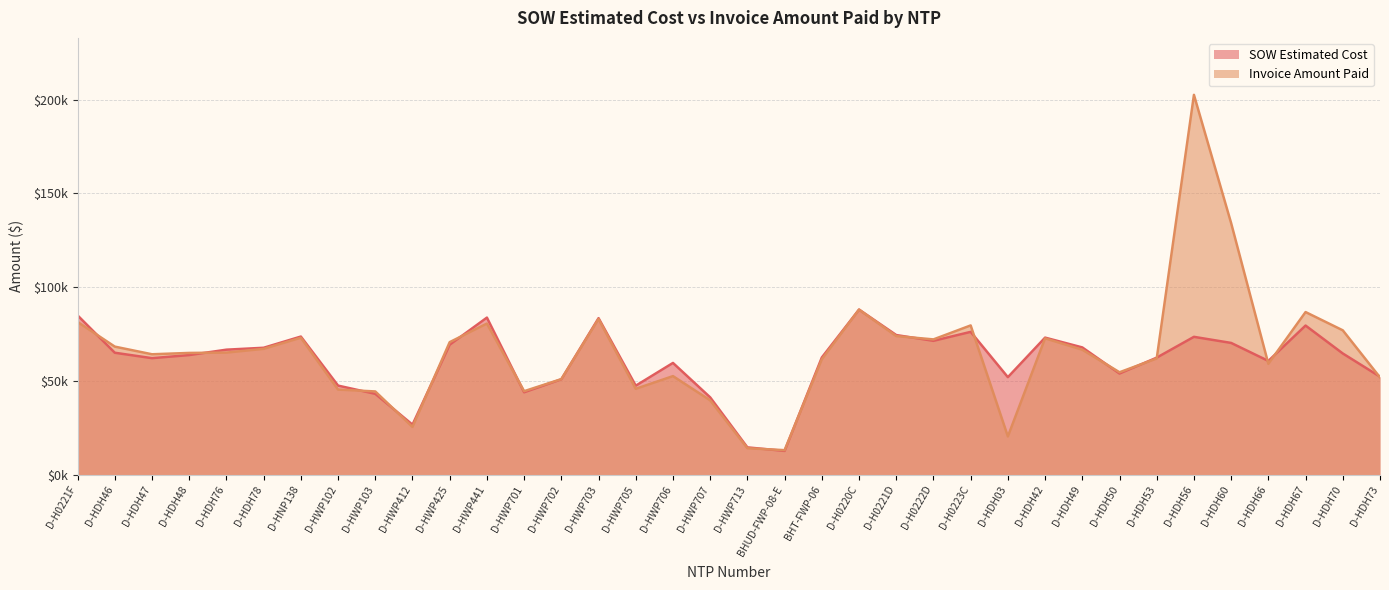

What is the total value across all series at D-HDH78?

134737.0